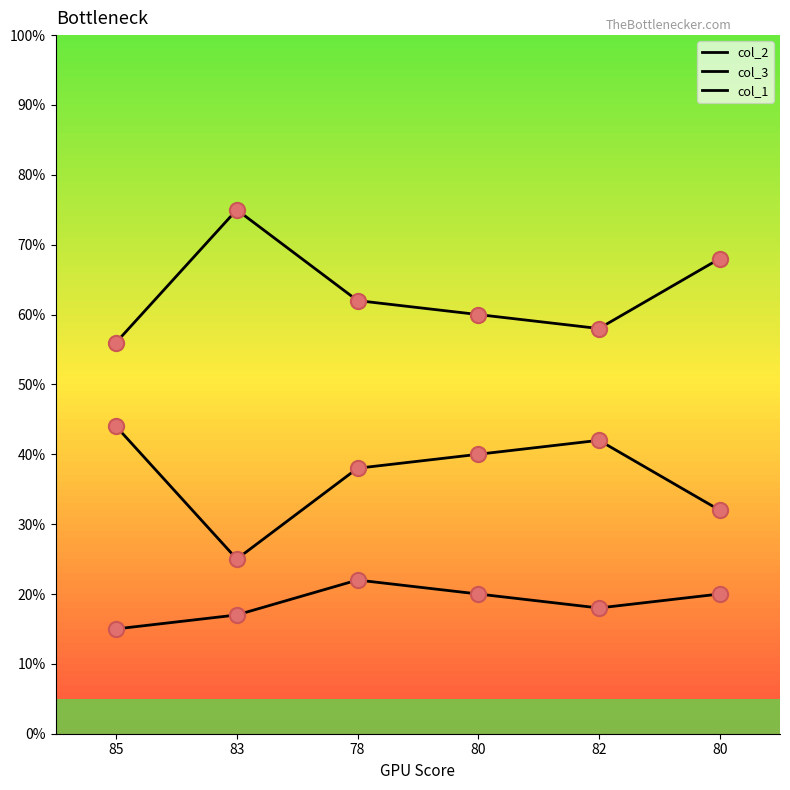

At which category is the sum across all series the highest?

78